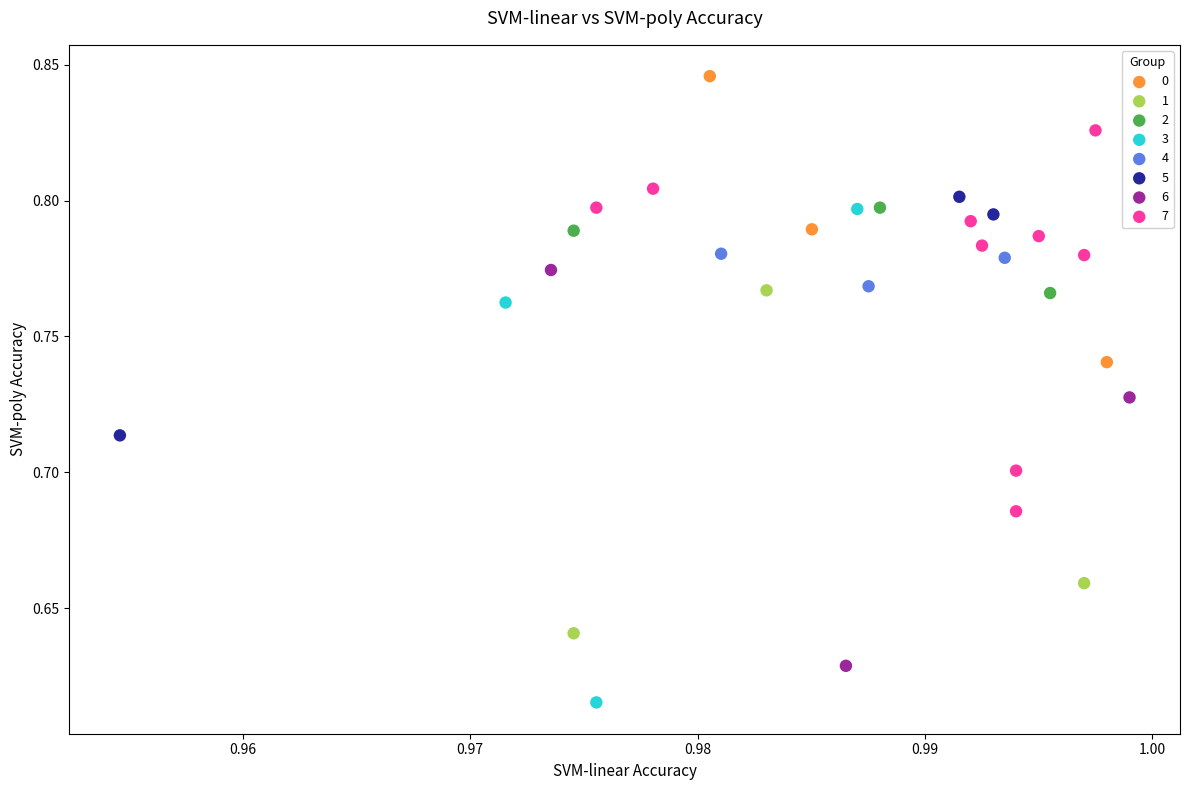

Which series contains the highest Y value?

0